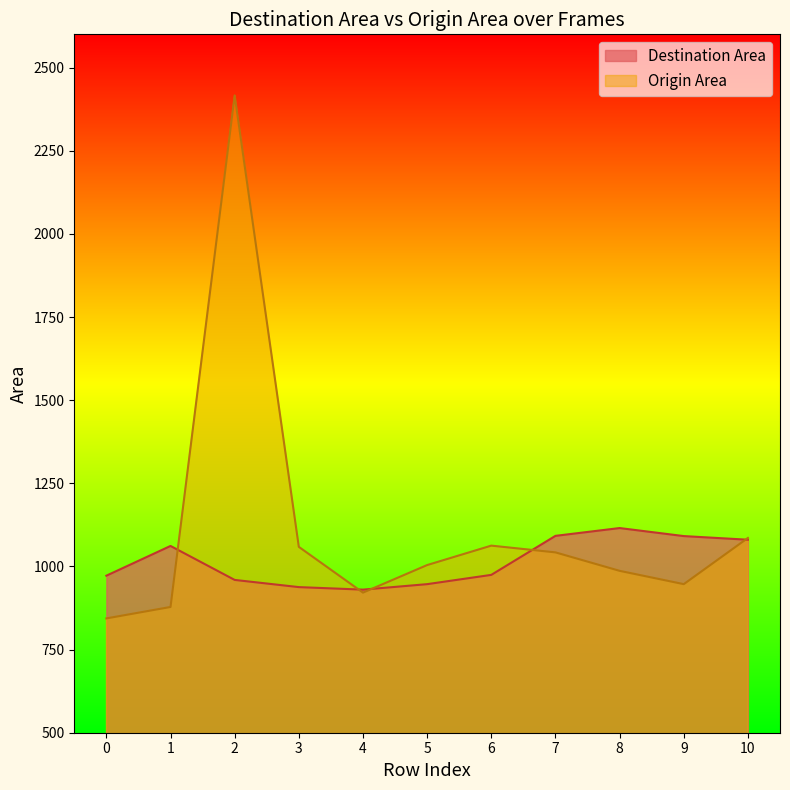

What is the sum of all Destination Area values?

11161.7